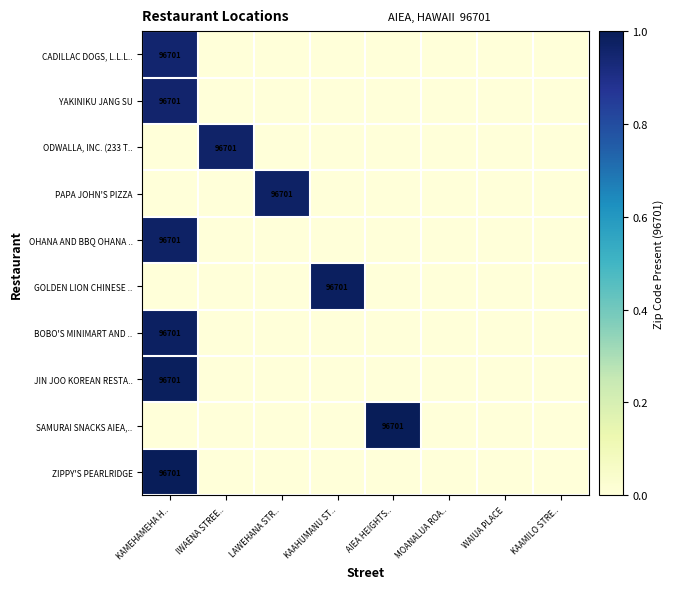

True or false: CADILLAC DOGS, L.L.L.. has a value of 132177 at KAMEHAMEHA H...

False